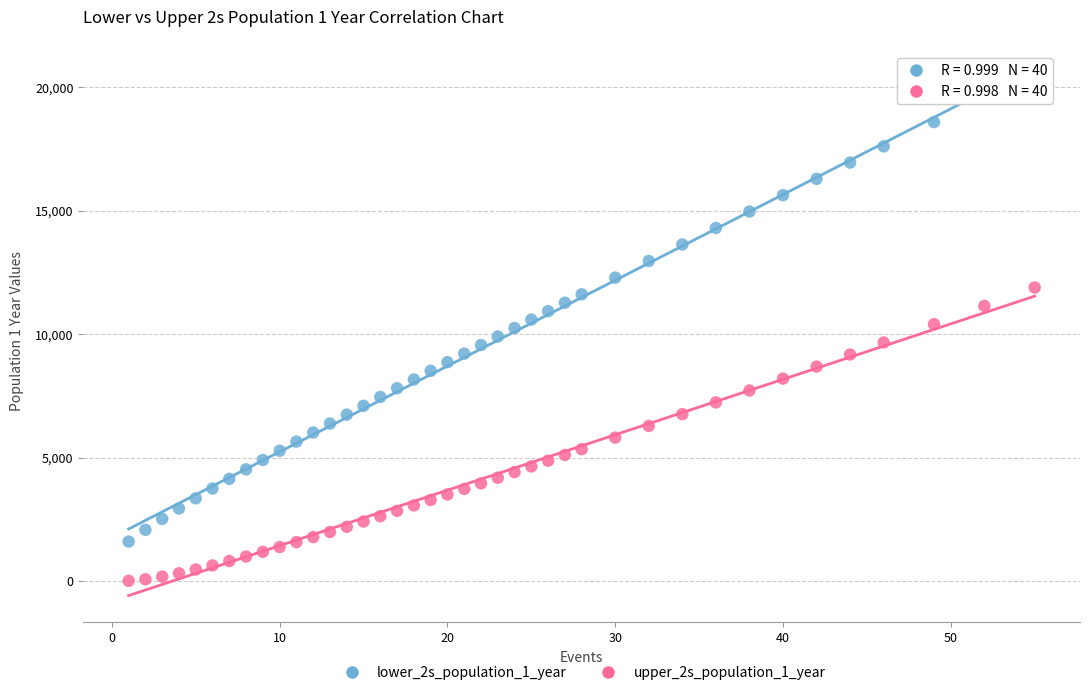

Which series has the largest Y range (max minus min)?

lower_2s_population_1_year